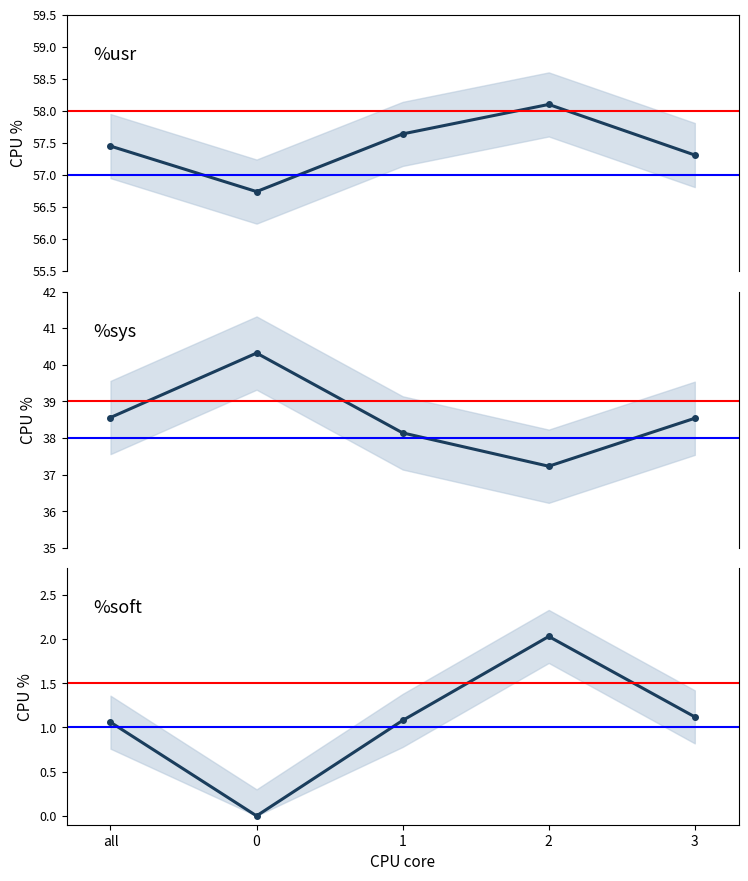

List the labels in order of %soft value, largest first.

2, 3, 1, all, 0